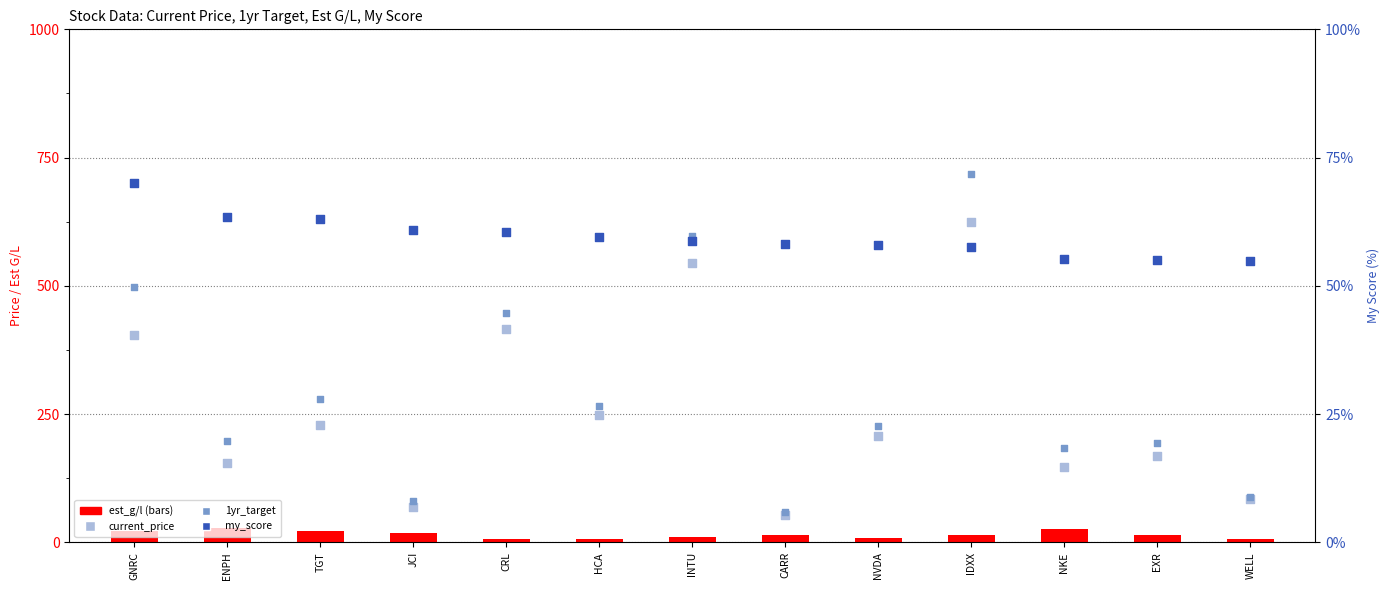

At how many categories does at least one series exceed 309?

4